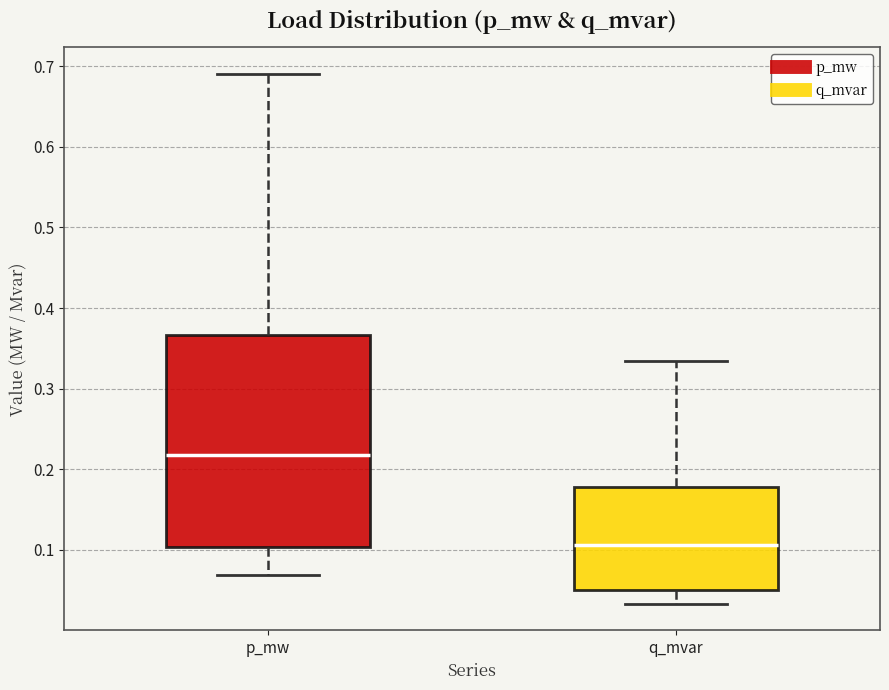

Reading left to right, transcribe this box plot: for each box, give where its median line is, the range the box spans, and where its two whiskers end, as read against the y-axis. The values are not printed on the chart, so give them approximately, as read against the axis.

p_mw: median 0.22, box 0.10 to 0.37, whiskers 0.07 to 0.69
q_mvar: median 0.11, box 0.05 to 0.18, whiskers 0.03 to 0.33